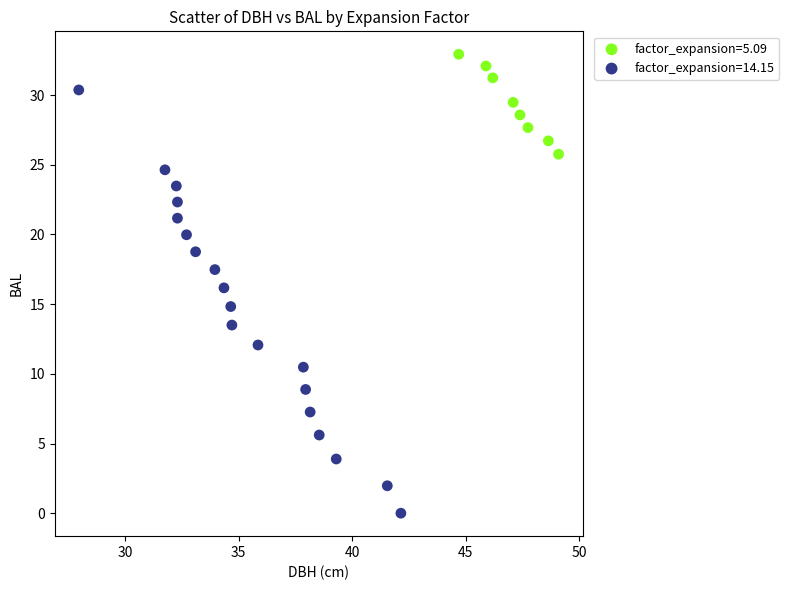

What are all the series names shown in the legend?

factor_expansion=5.09, factor_expansion=14.15